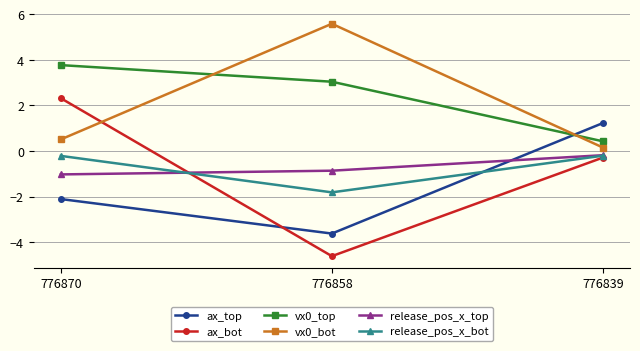

True or false: ax_bot has a value of -7.2 at 776858.

False